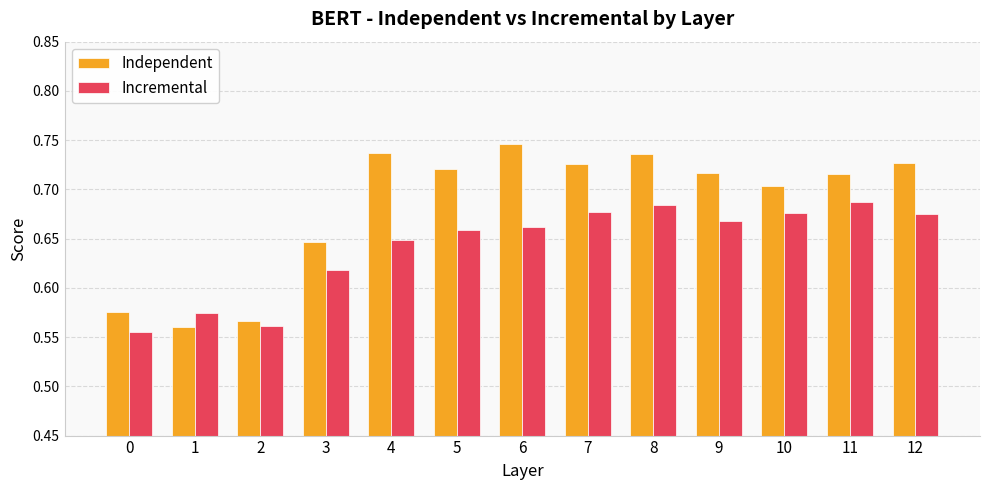

What is the sum of the Independent values at 2 and 8?

1.3